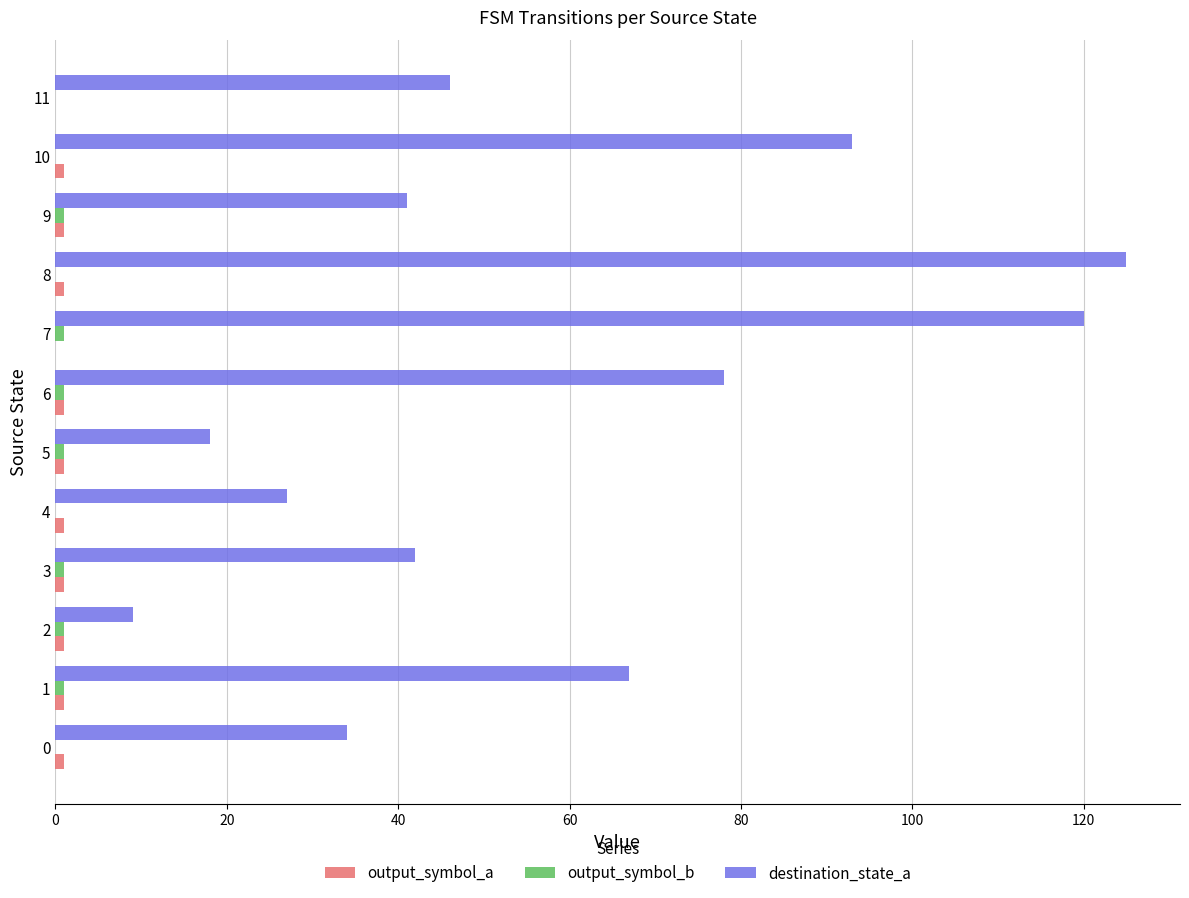

What is the sum of all destination_state_a values?

700